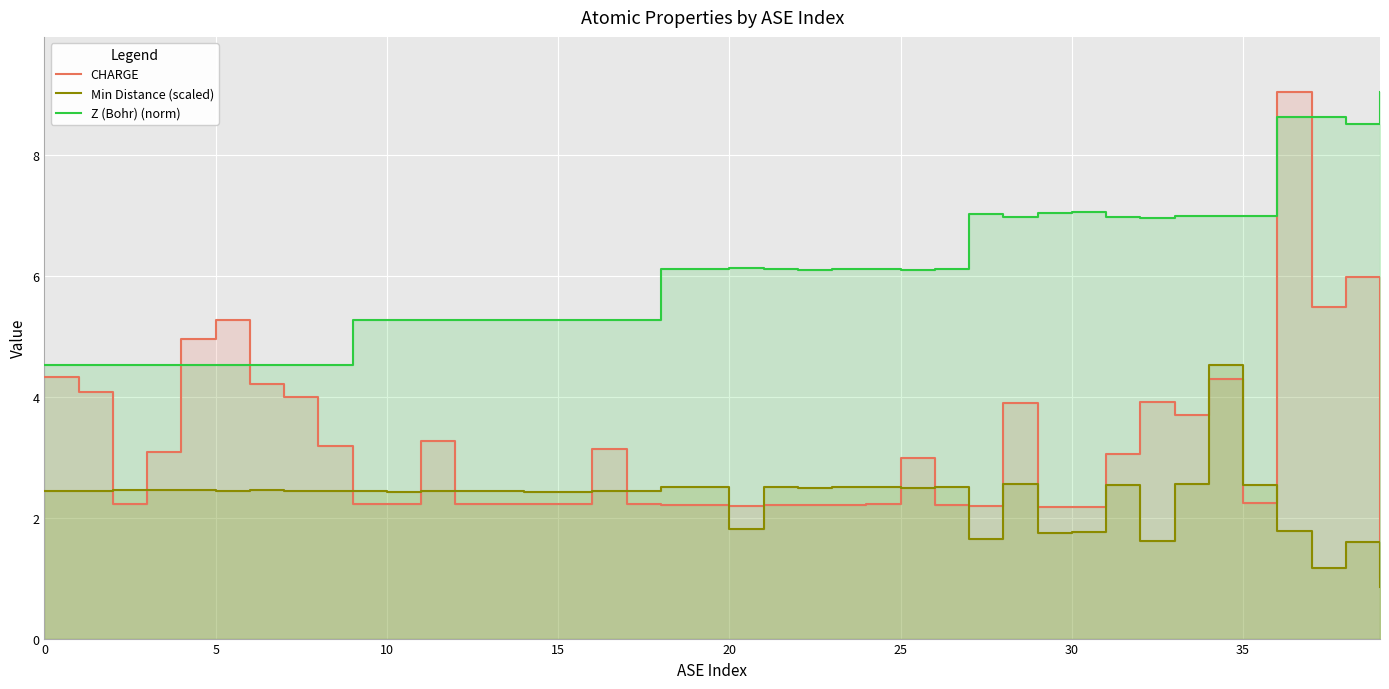

What is the average value of the CHARGE series?

3.2